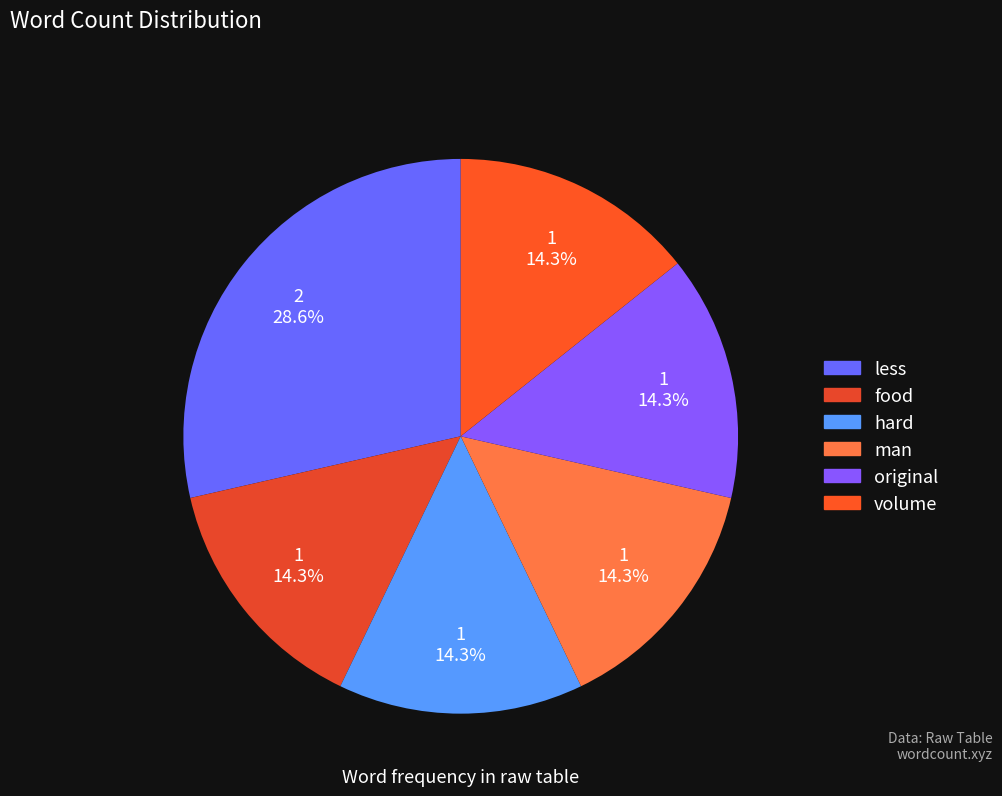

Do hard and food together represent more than half of the pie?

No